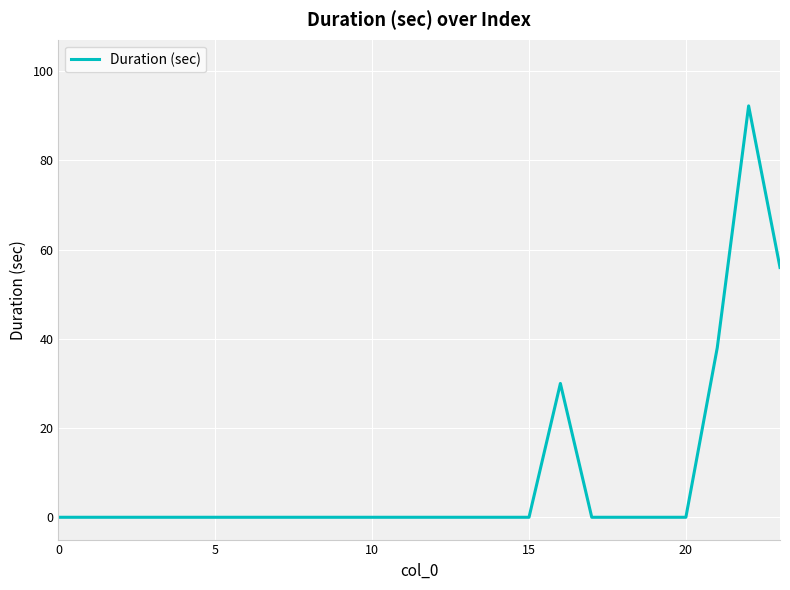

What is the difference between the maximum and minimum values?

92.2